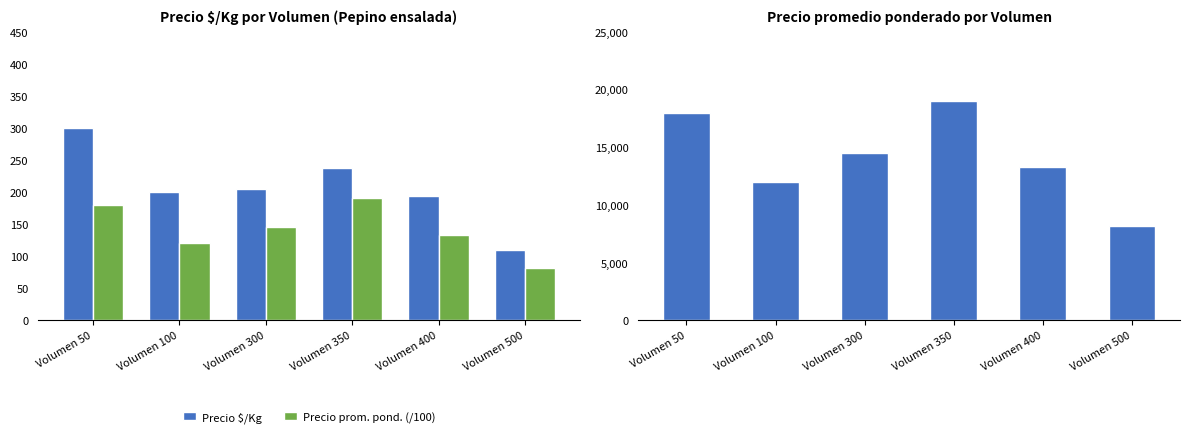

At which category is the sum across all series the highest?

Volumen 350